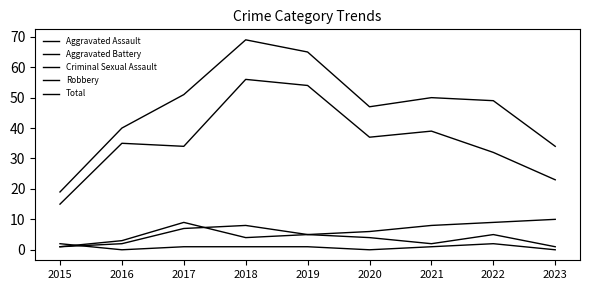

At which category does Total reach its first local valley?

2020